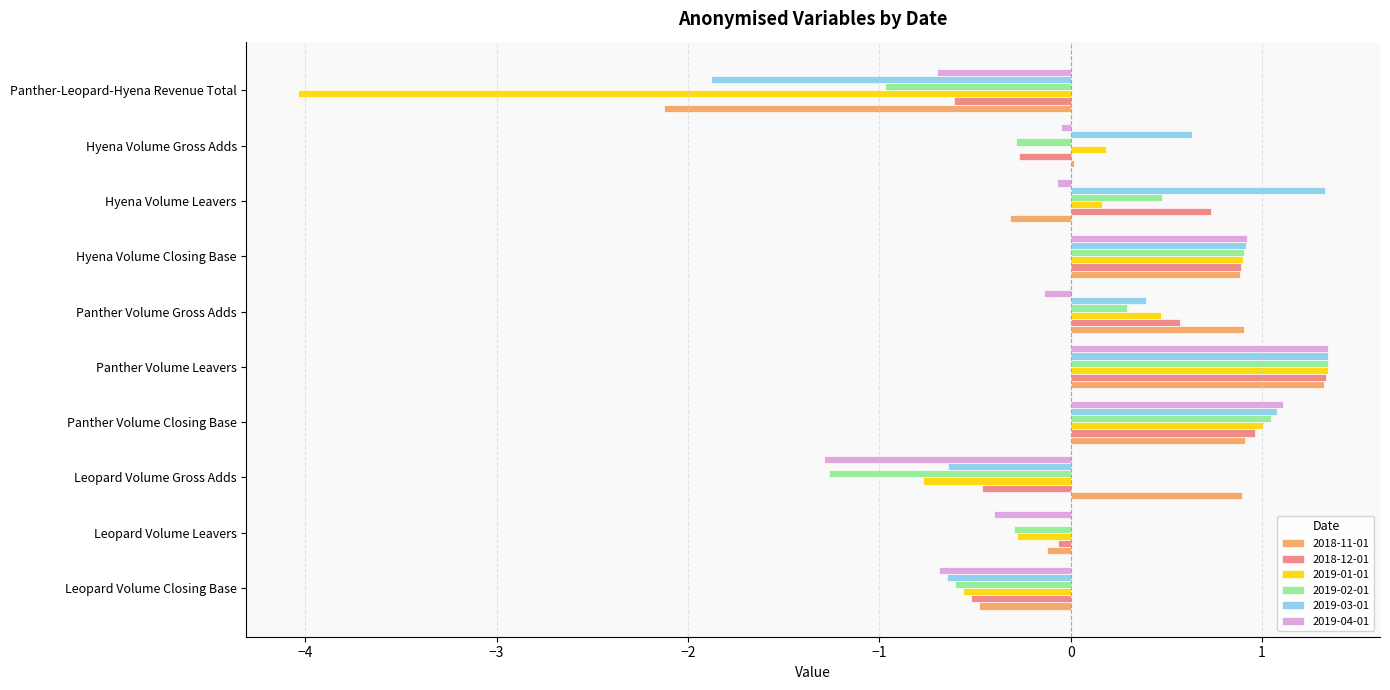

Count the number of data series in this chart.

6